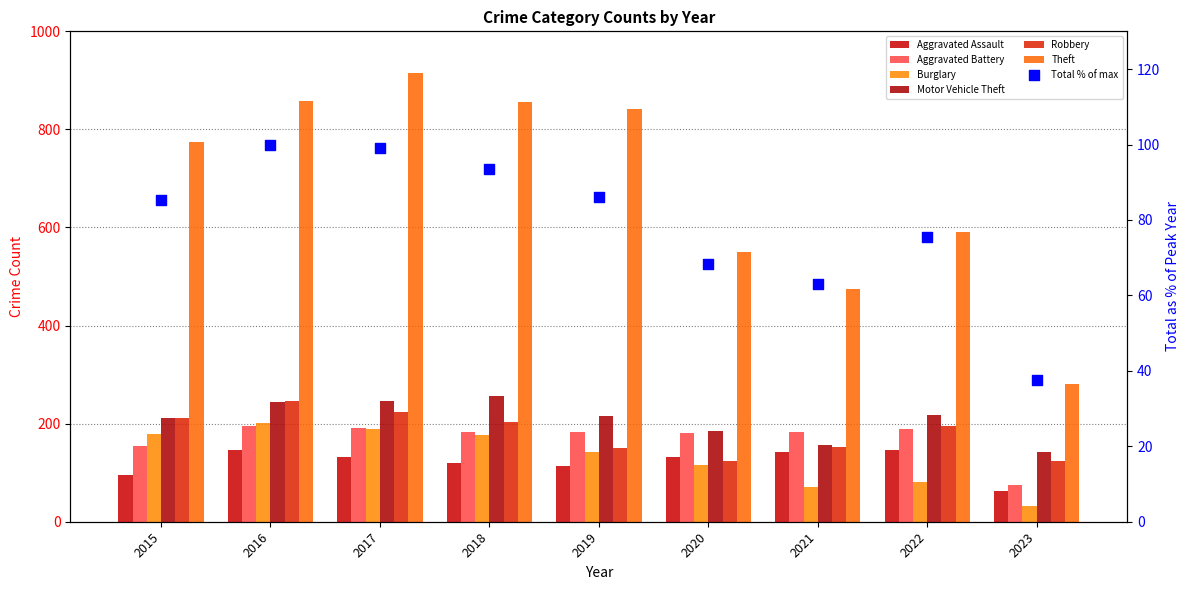

What is the total value across all series at 2017?

1898